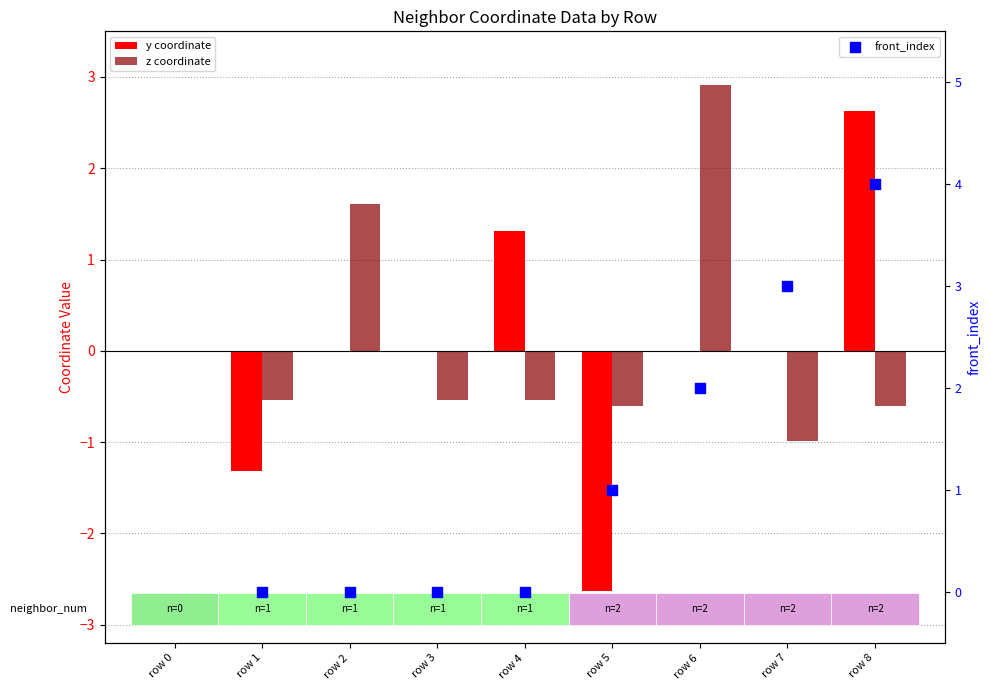

Which series reaches the maximum Y coordinate?

z coordinate